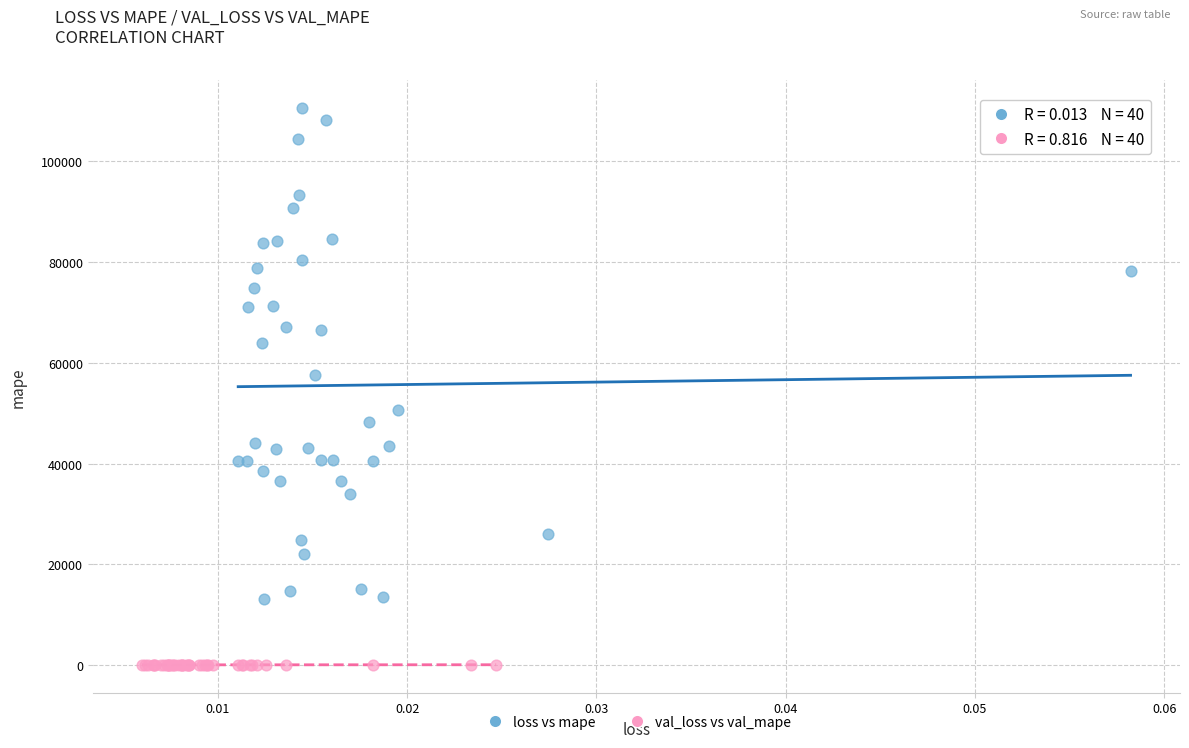

Which series has the largest Y range (max minus min)?

loss vs mape